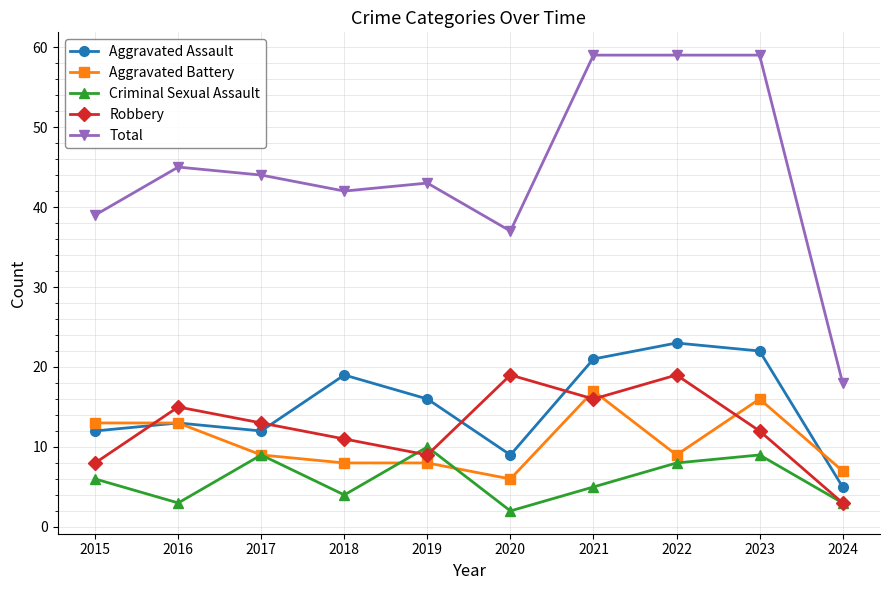

Which series has the largest total across all categories?

Total